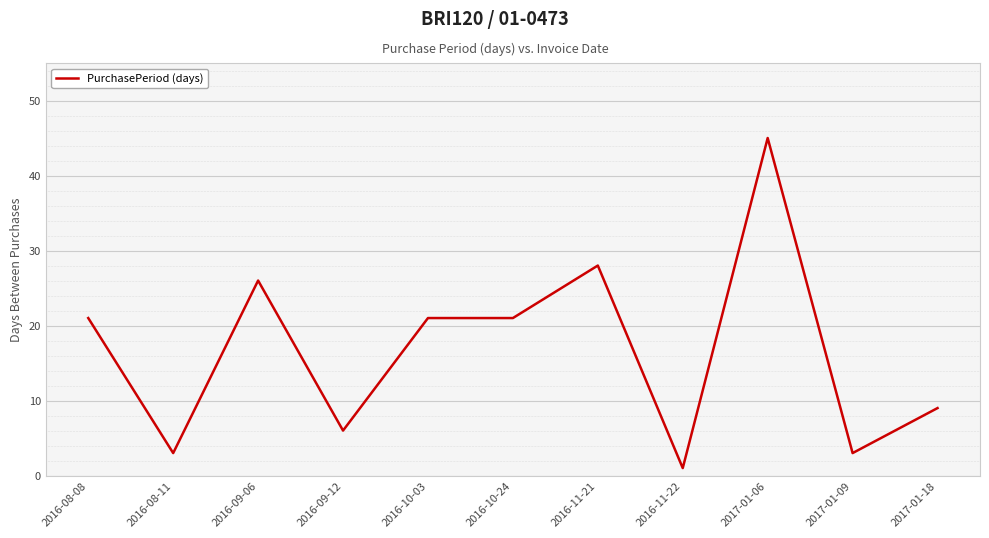

What is the difference between the values at 2016-09-06 and 2017-01-09?

23